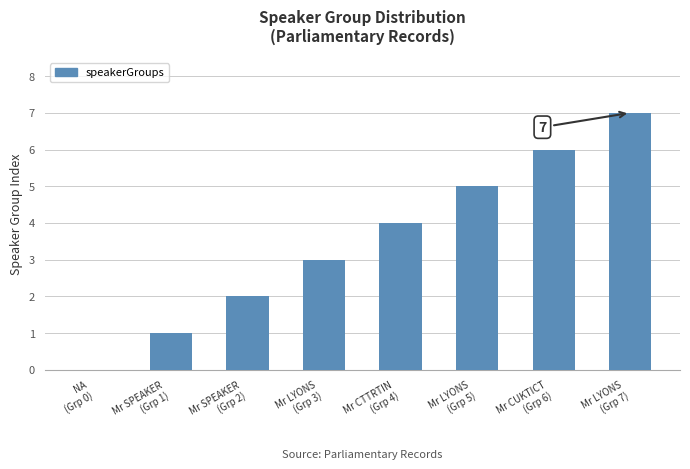

What is the greatest value displayed?

7